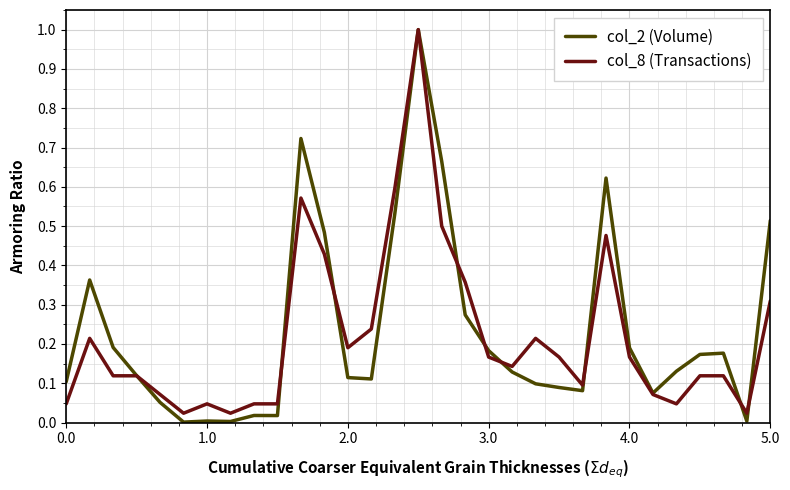

In col_2 (Volume), how many points are higher than both neighbors (excluding endpoints)?

7